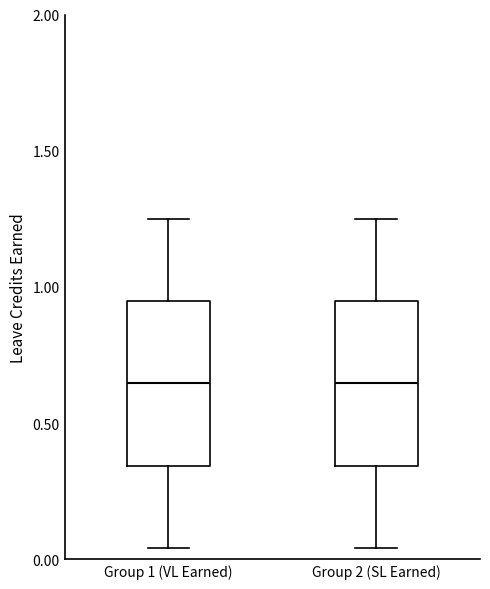

Reading left to right, read every box against the y-axis: the position of its median line, the range the box covers, and the ends of its whiskers. The values are not printed on the chart, so give them approximately, as read against the axis.

Group 1 (VL Earned): median 0.65, box 0.35 to 0.95, whiskers 0.05 to 1.25
Group 2 (SL Earned): median 0.65, box 0.35 to 0.95, whiskers 0.05 to 1.25